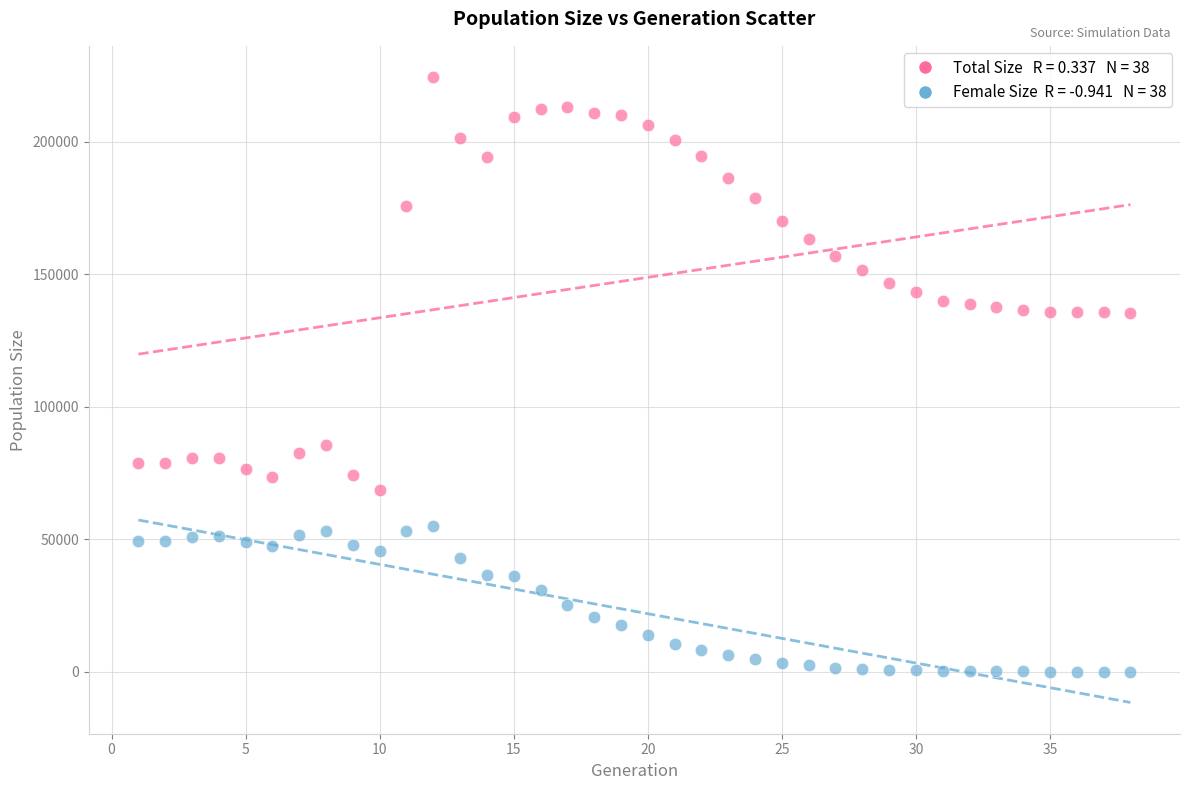

Across all data points, what is the range of X values (max minus min)?

37